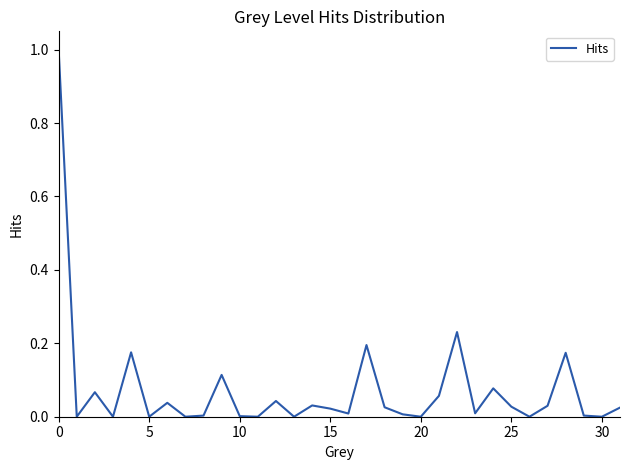

What is the difference between the maximum and minimum values?

1.0